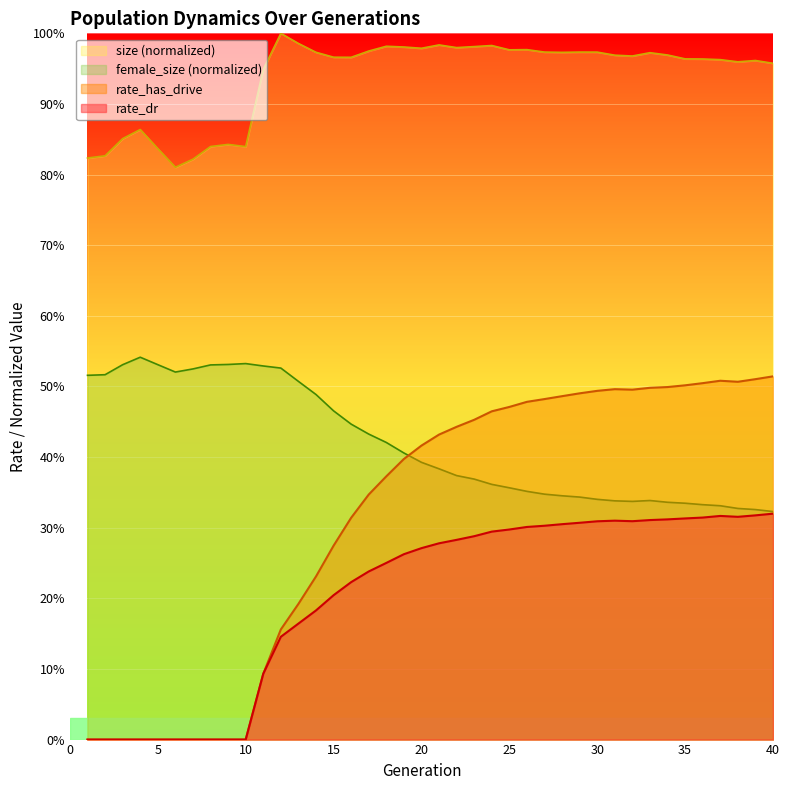

The rate_has_drive series shows 0.5 at 26. True or false?

True